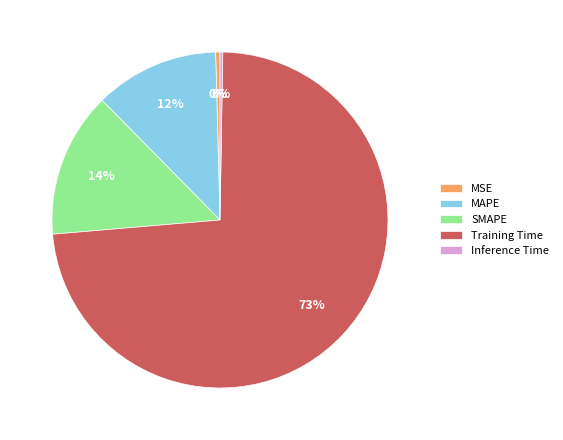

Which slice is the largest?

Training Time